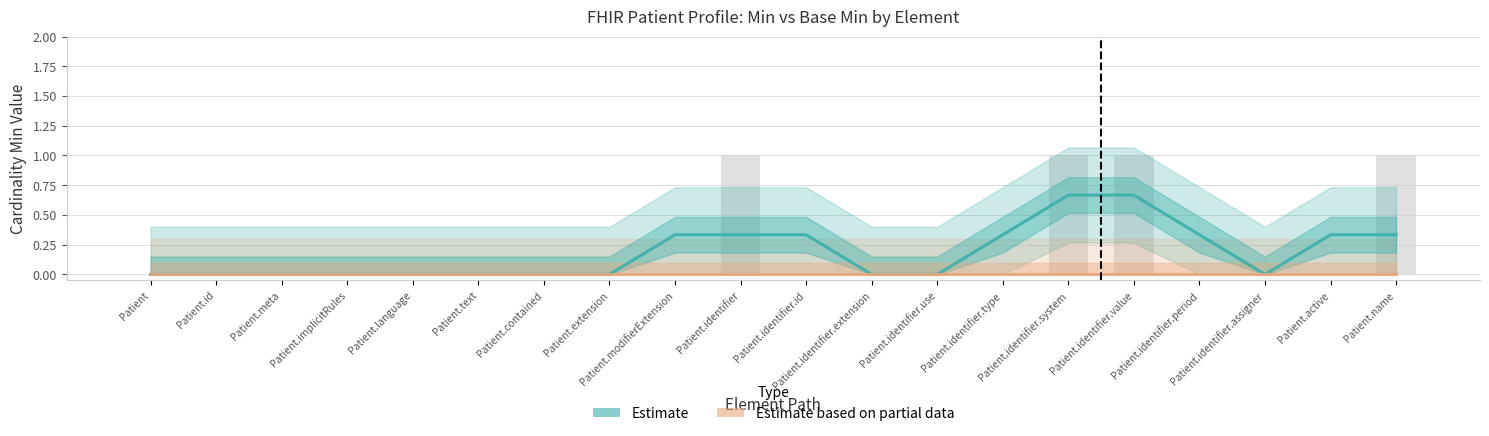

How many groups of bars are there?

20